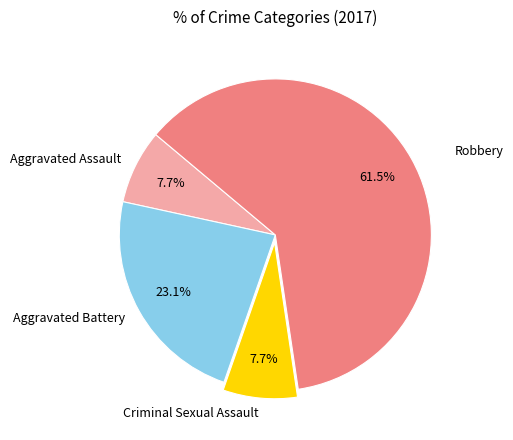

Do Aggravated Assault and Aggravated Battery together represent more than half of the pie?

No